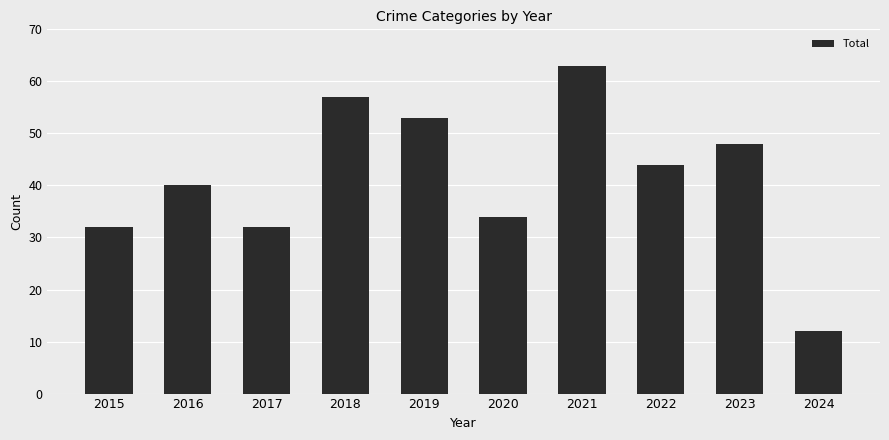

Reading left to right, list all the values displayed in this chart.

2015=32	2016=40	2017=32	2018=57	2019=53	2020=34	2021=63	2022=44	2023=48	2024=12